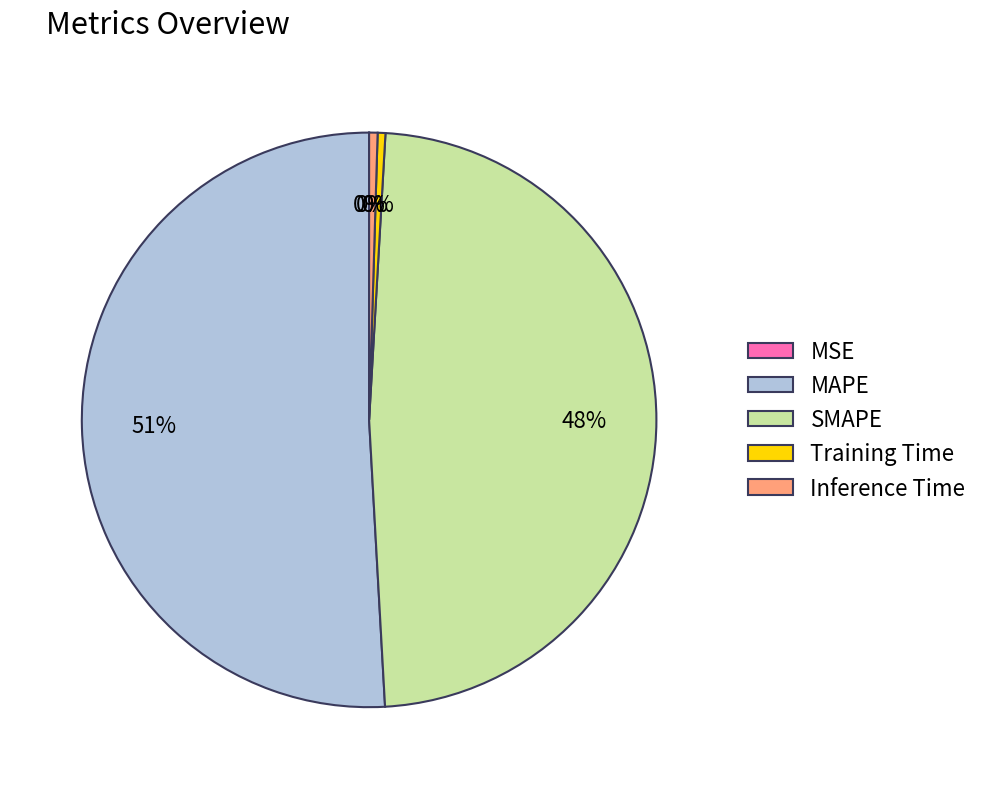

Is it true that Inference Time is 0% of the pie?

True